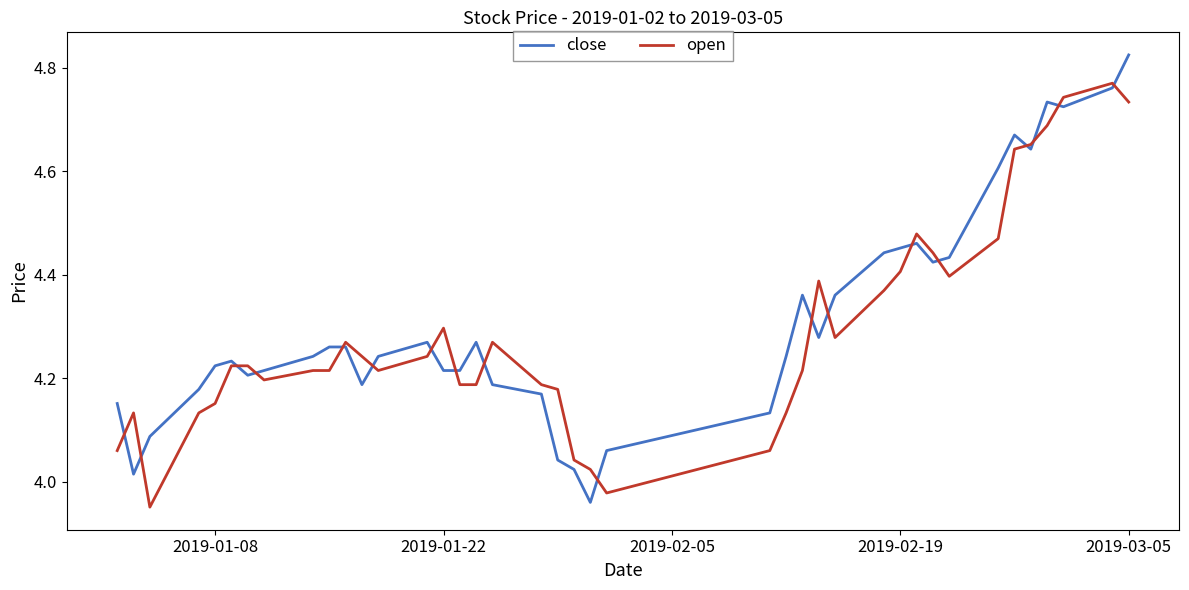

What are all the series names shown in the legend?

close, open